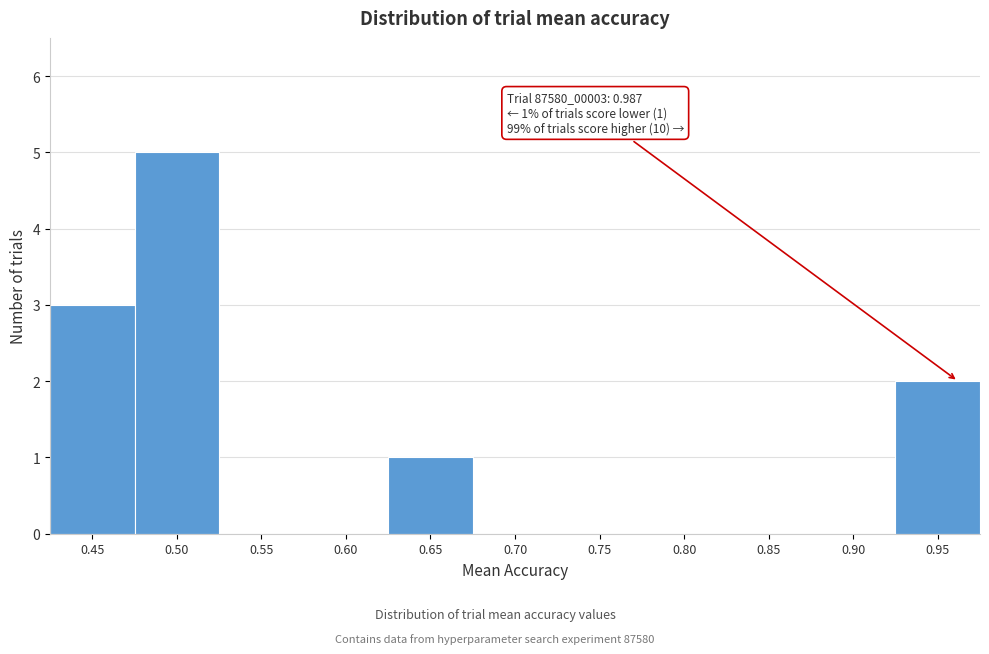

Reading right to left, what are all the values shown in this chart?

0.95=2	0.90=0	0.85=0	0.80=0	0.75=0	0.70=0	0.65=1	0.60=0	0.55=0	0.50=5	0.45=3